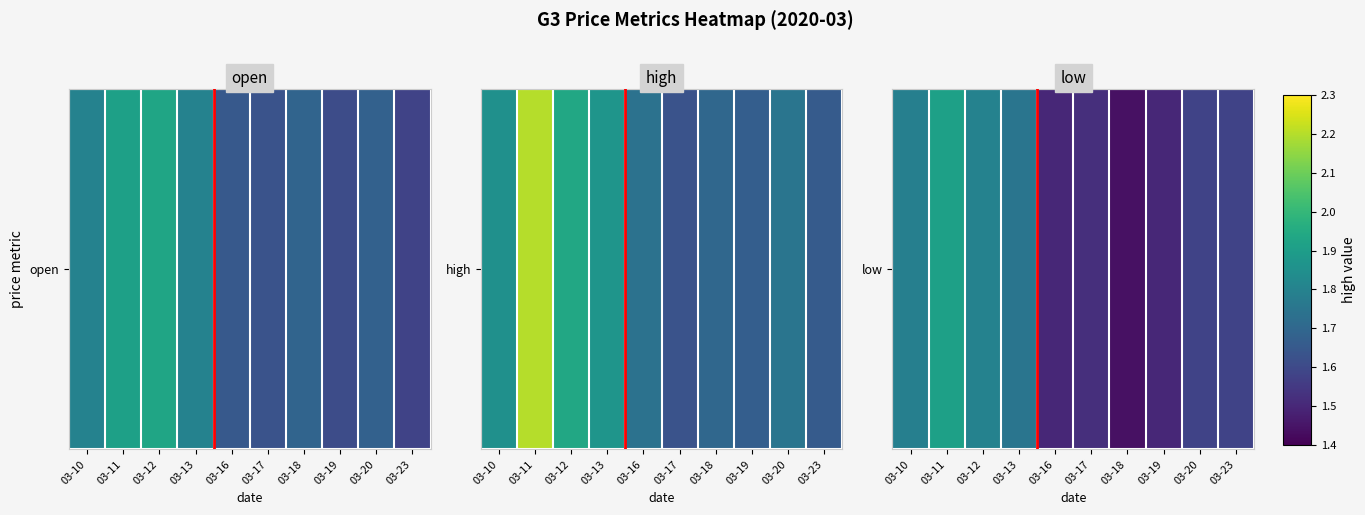

What is the greatest value displayed?

1.9